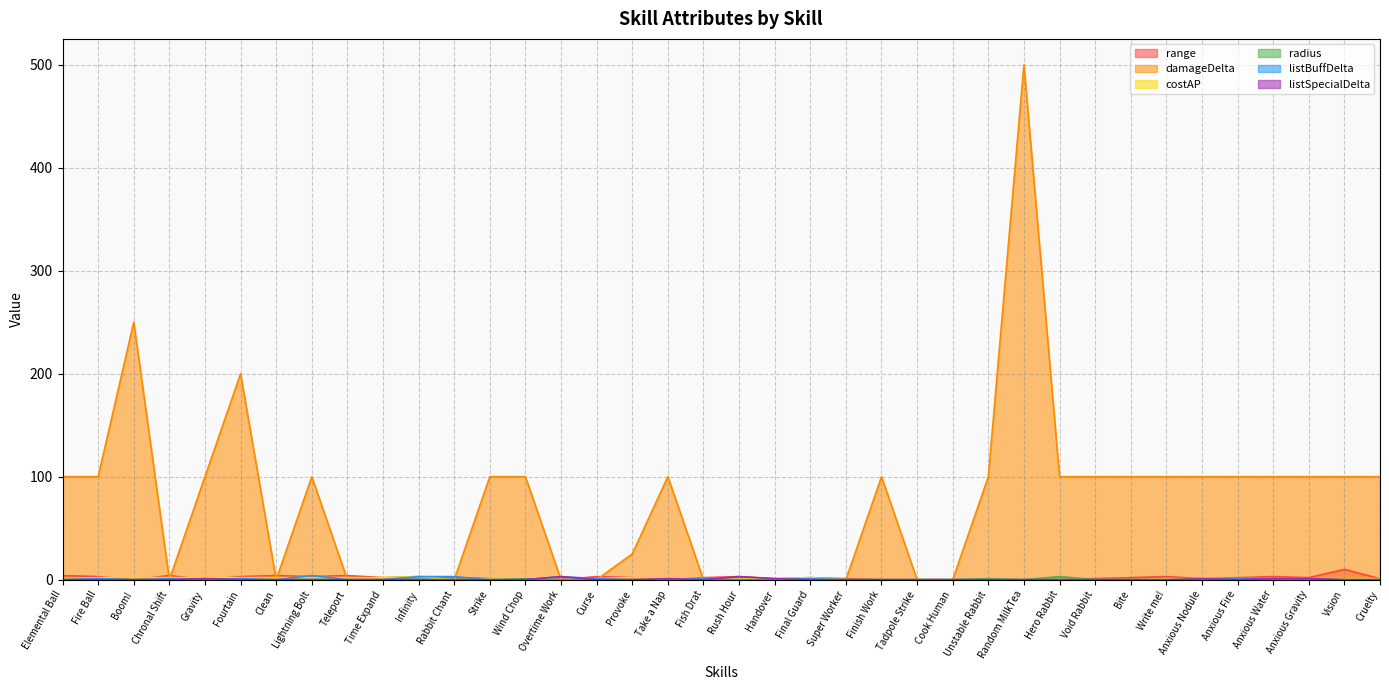

What is the total value across all series at Anxious Nodule?

103